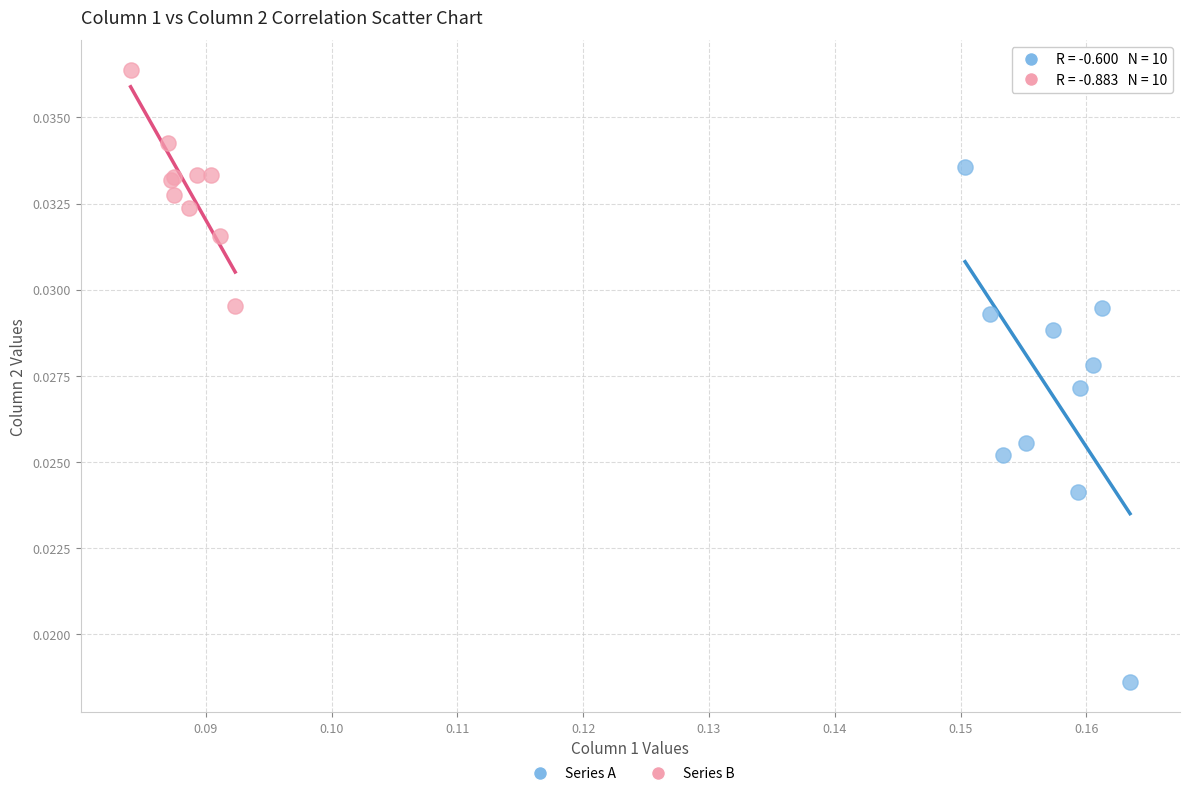

Which series reaches the maximum Y coordinate?

Series B